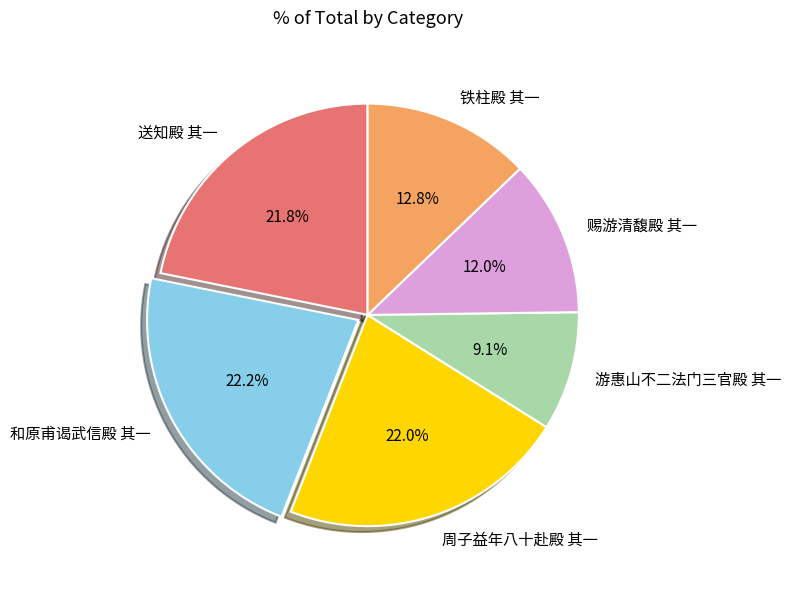

What is the ratio of the value at 赐游清馥殿 其一 to the value at 游惠山不二法门三官殿 其一?

1.3